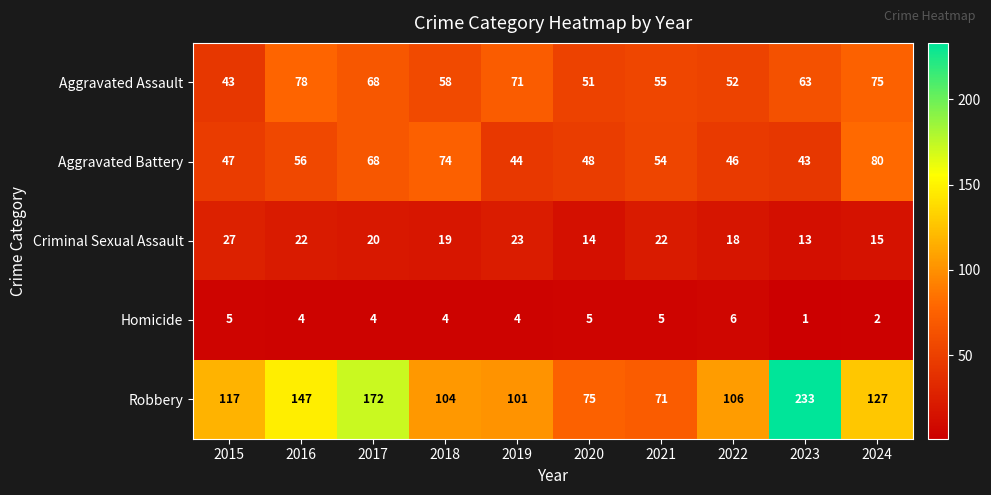

True or false: Criminal Sexual Assault has a value of 22 at 2016.

True